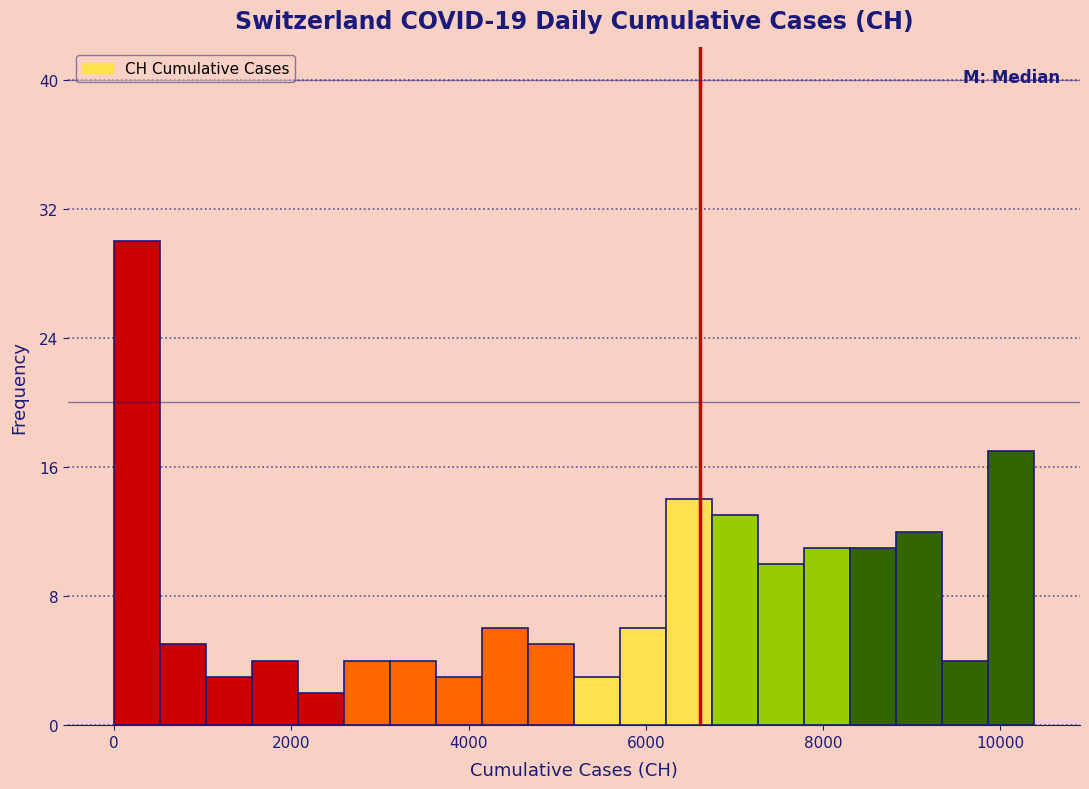

Read against the x-axis, roughly where is the centre of the tallest bar?

200